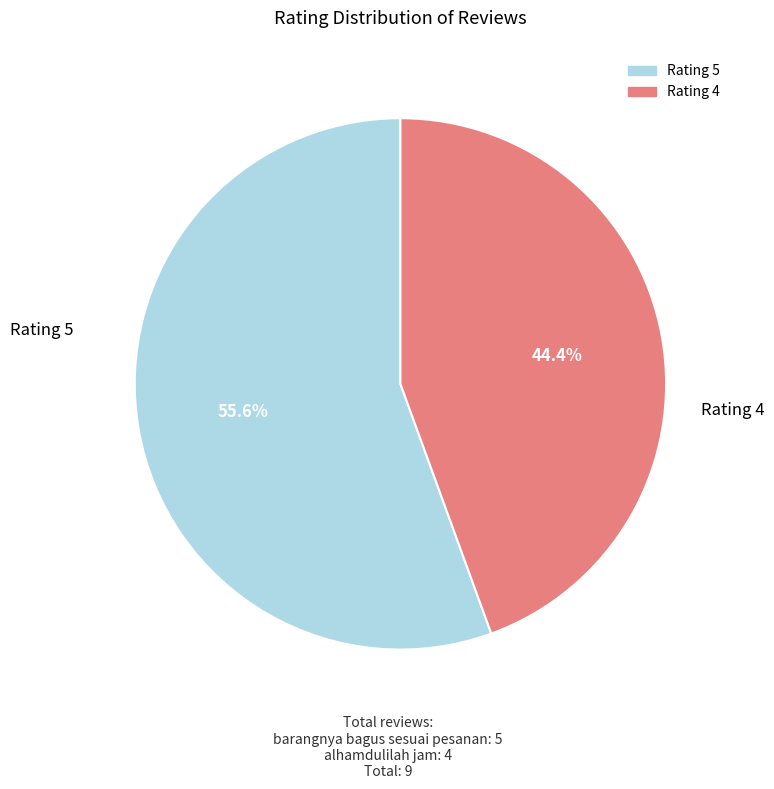

Does any single category account for the majority?

Yes